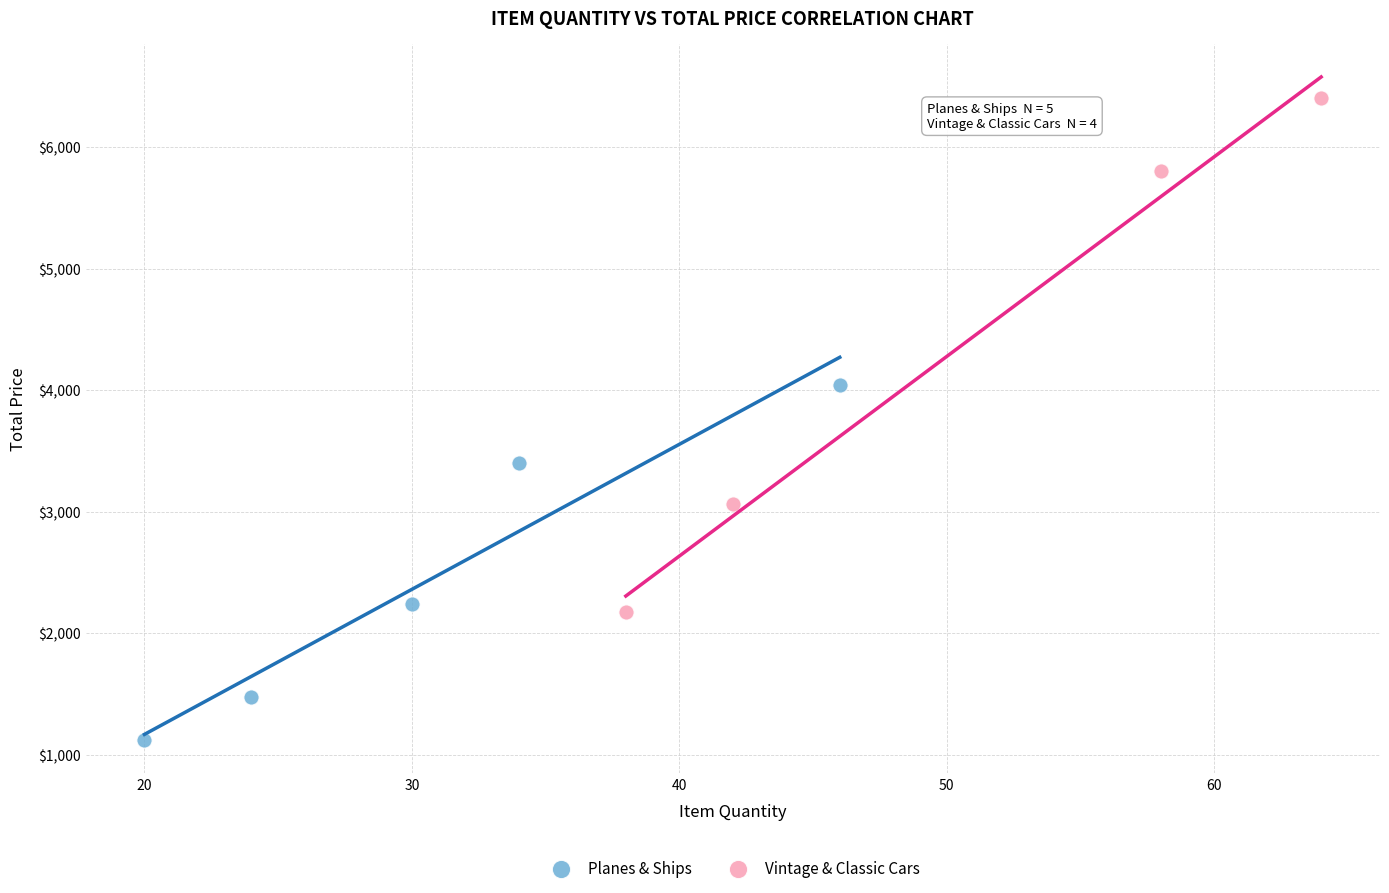

Which series contains the highest Y value?

Vintage & Classic Cars